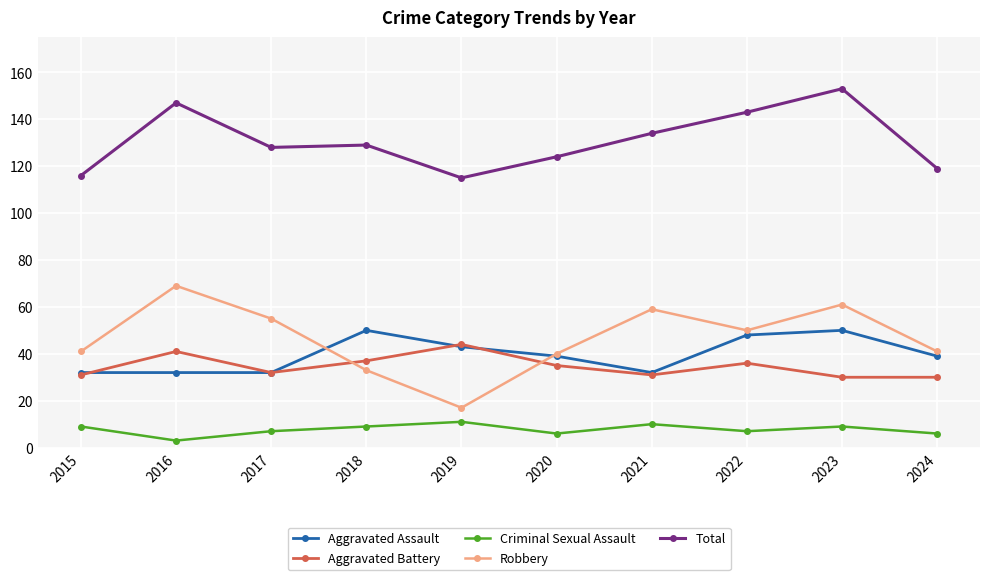

Read the Total value at 2022.

143